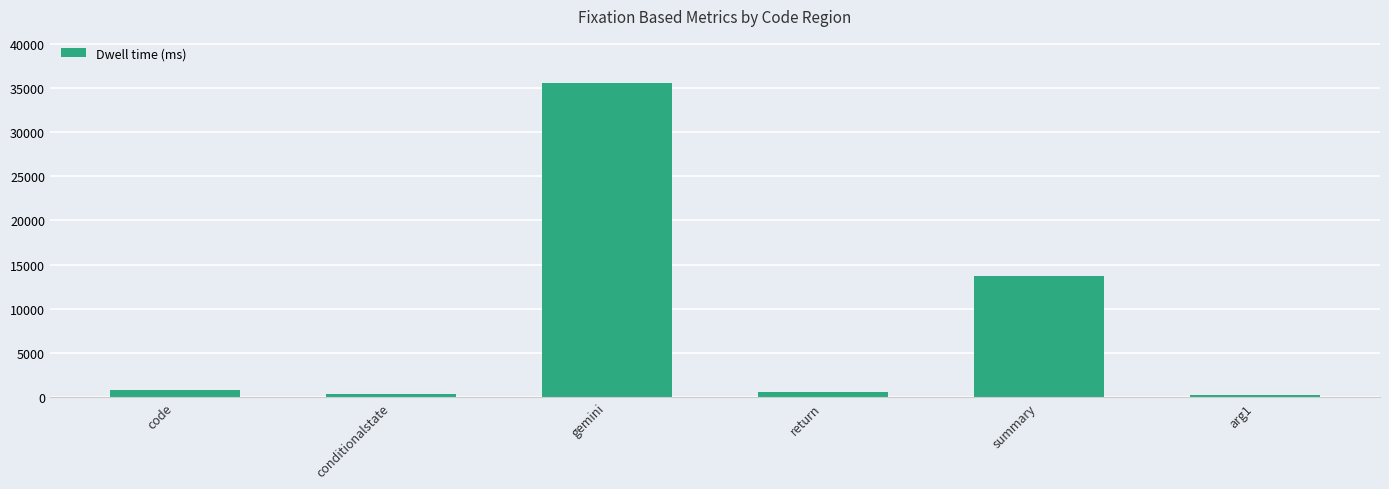

What is the approximate value at gemini?

35546.5